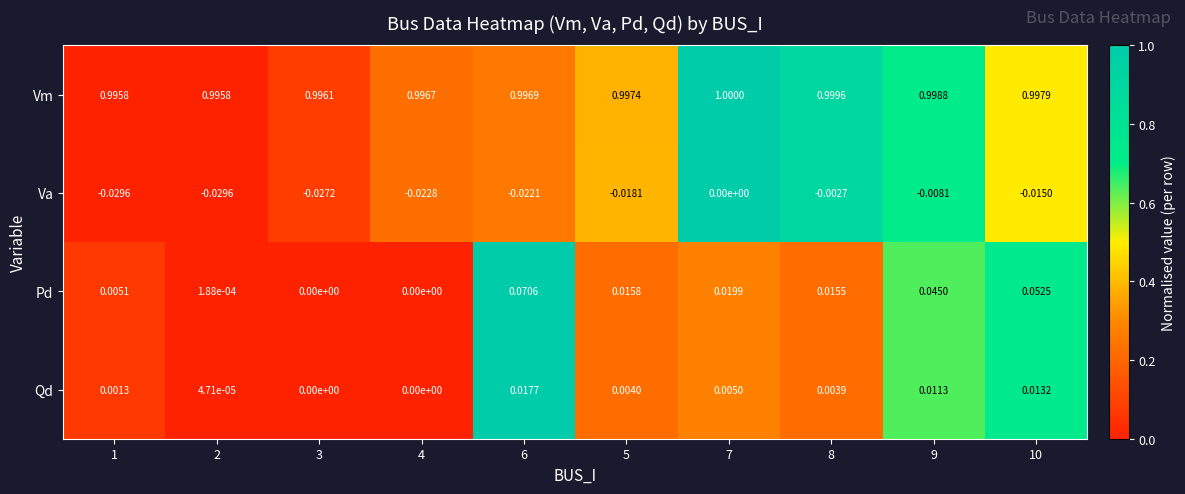

Which series has the largest range (max minus min)?

Pd